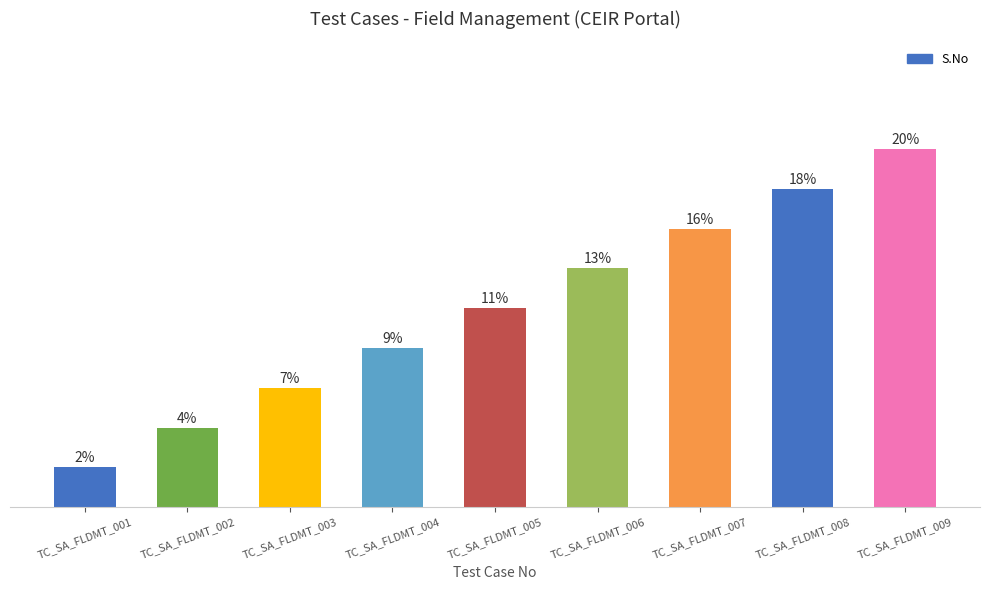

At which label is the value closest to 5?

TC_SA_FLDMT_005